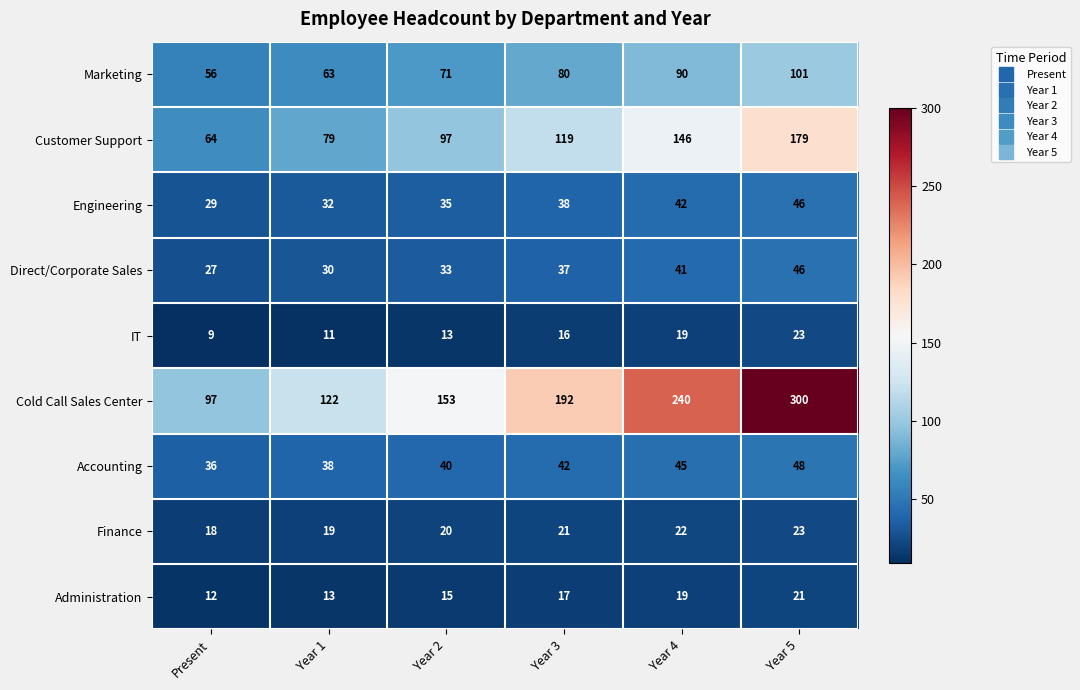

The value of Engineering at Year 3 is 38. True or false?

True